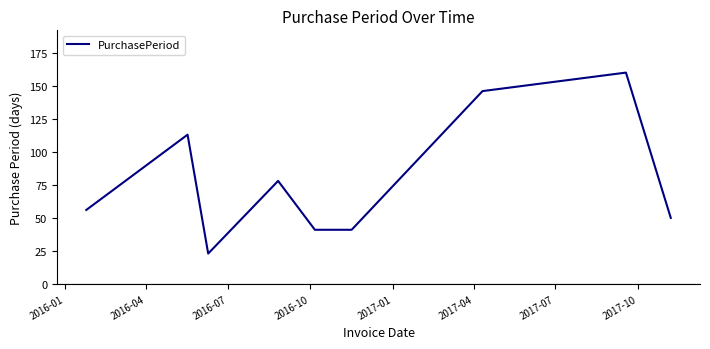

What is the sum of all values?

708